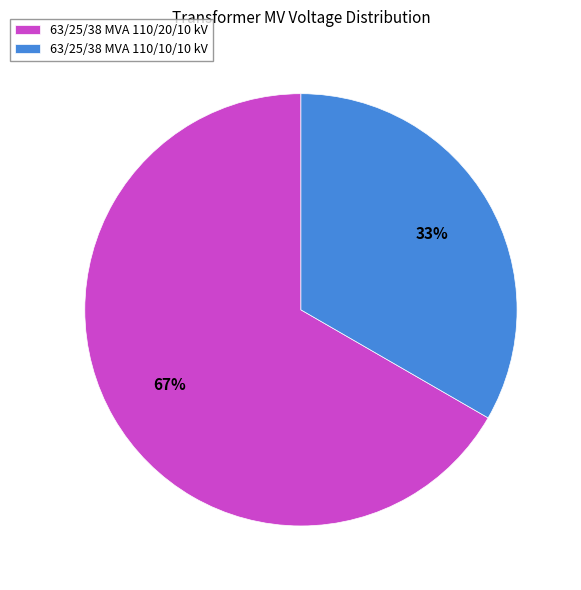

What is the majority slice?

63/25/38 MVA 110/20/10 kV